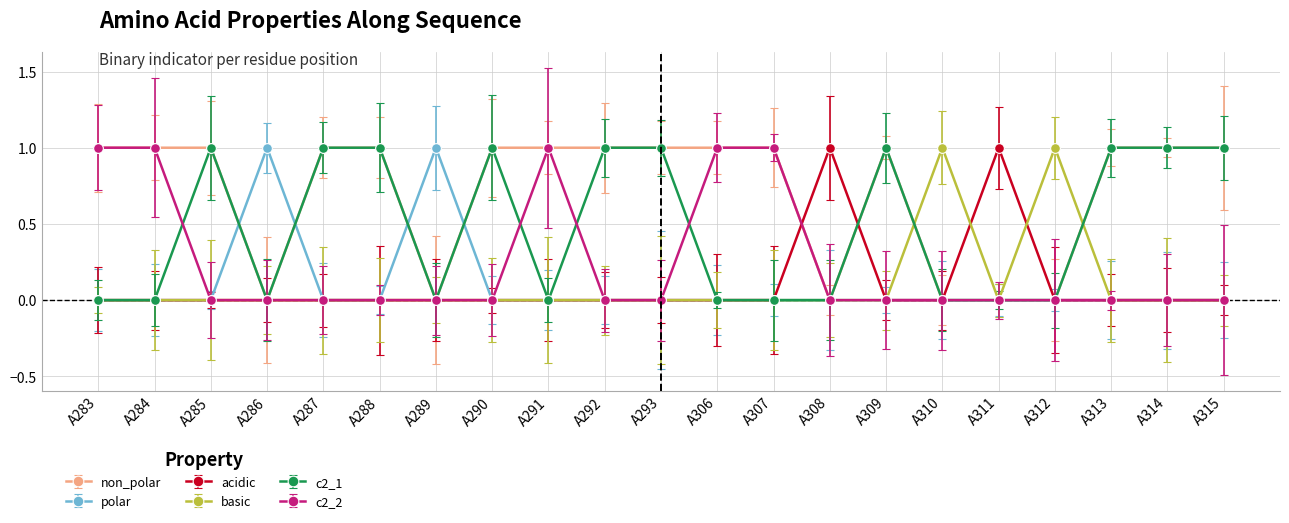

At how many categories does at least one series exceed 0?

21